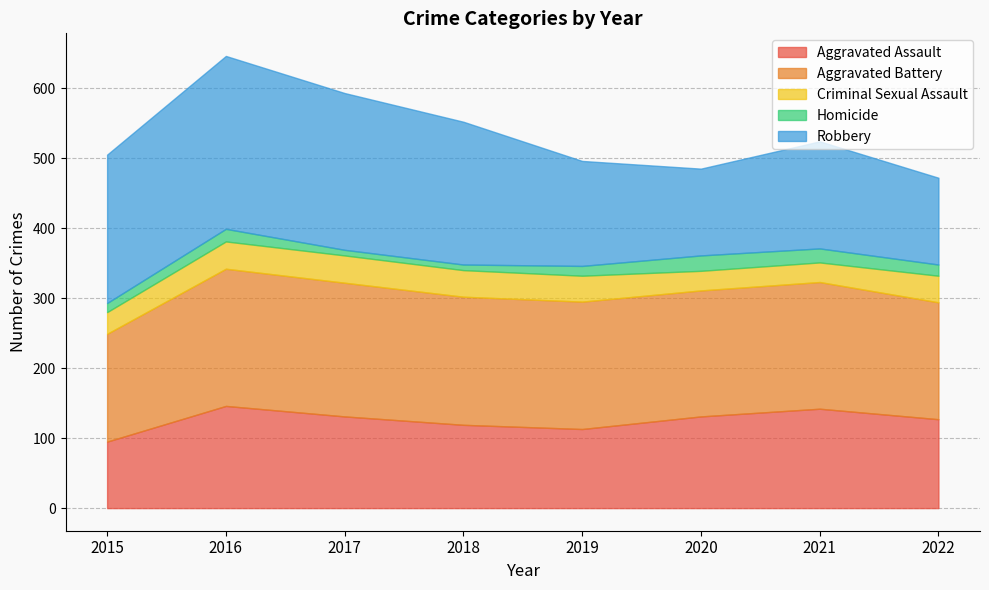

Which category has the highest value across all series?

2016